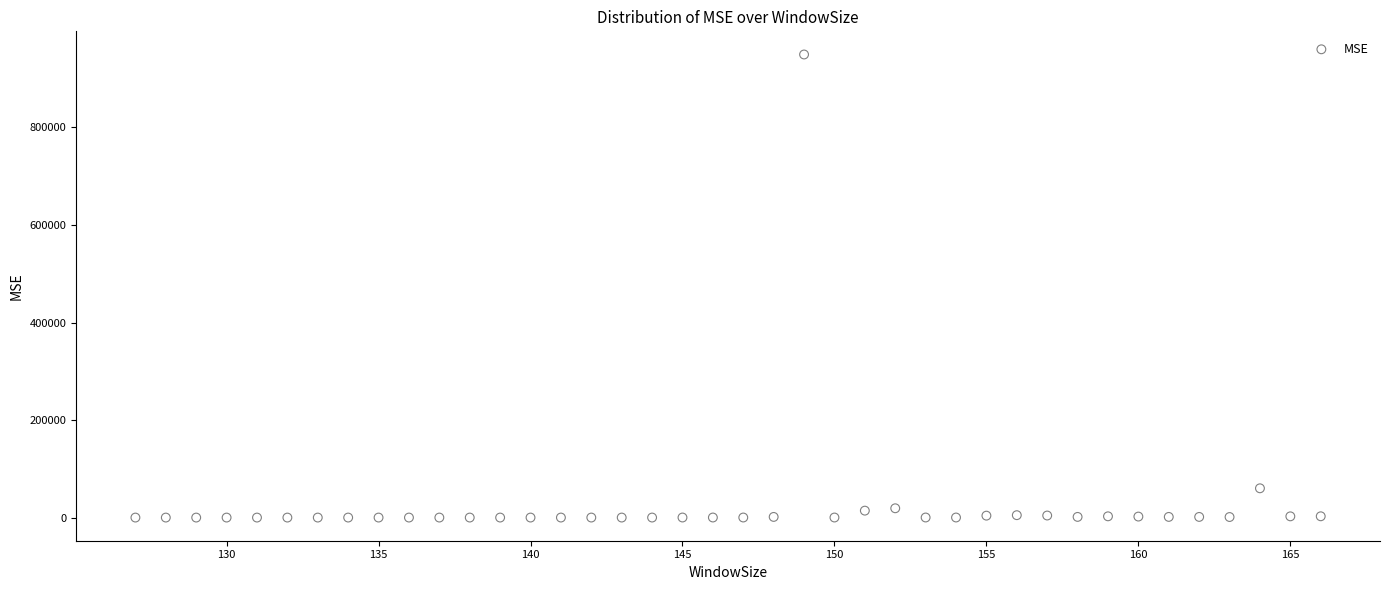

What Y value in the scatter plot is closest to 474846?

60133